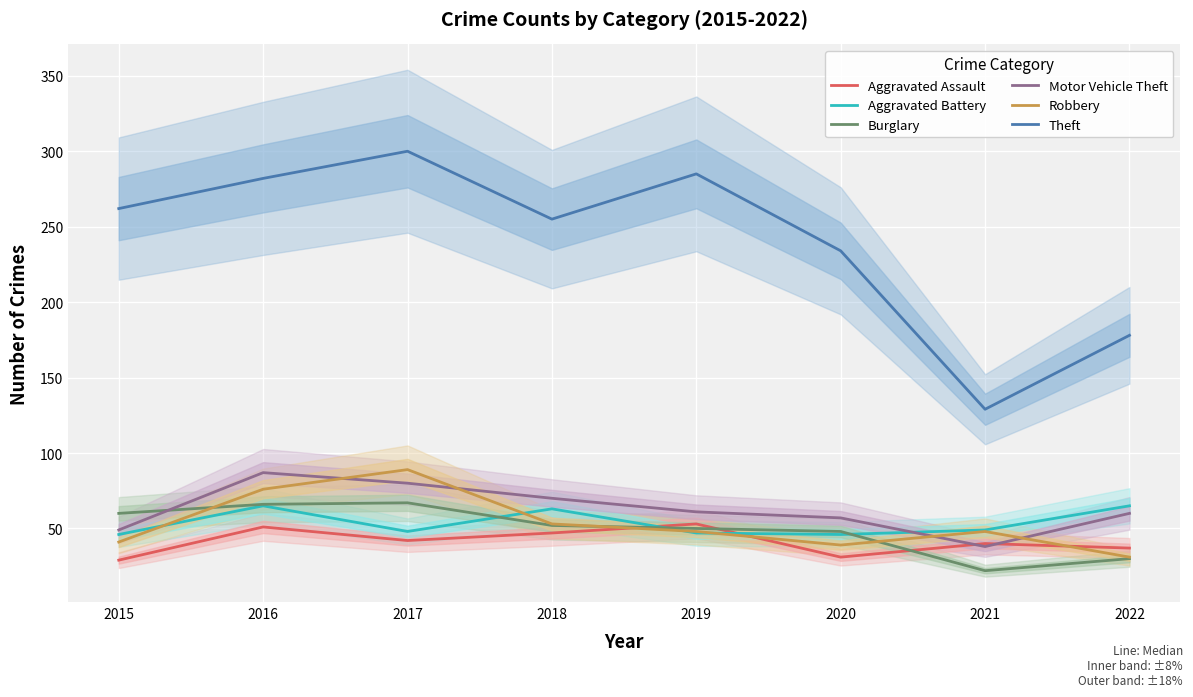

At which category does Aggravated Battery reach its first local peak?

2016